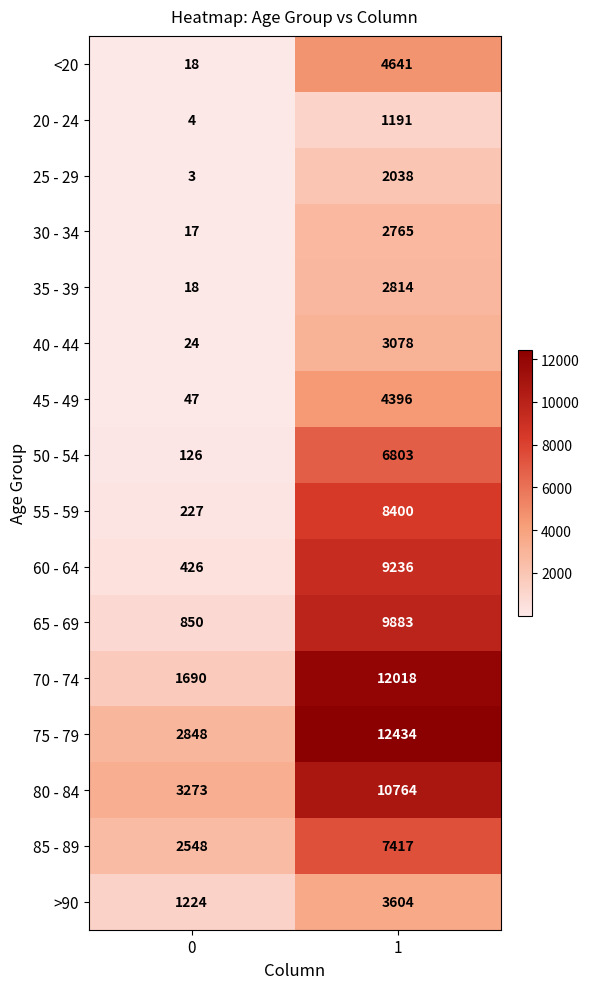

What is the minimum value shown in the chart?

3